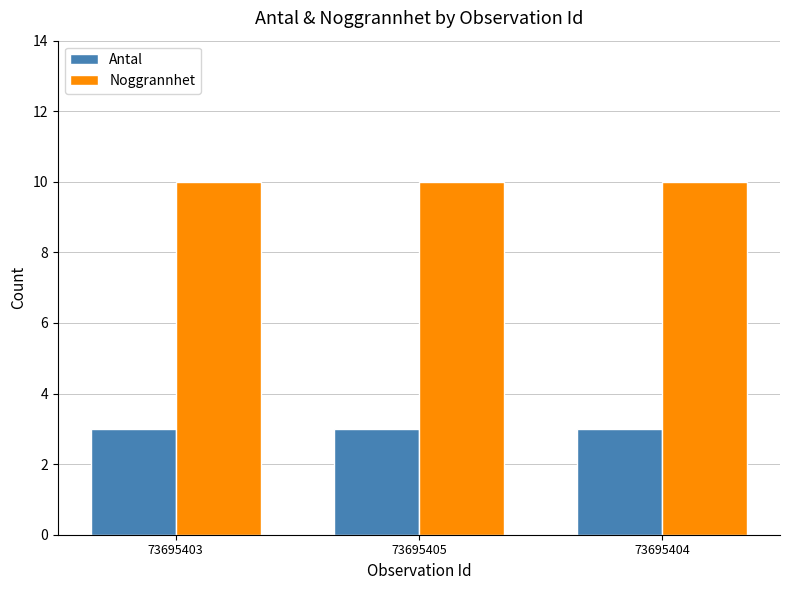

What is the value of the Noggrannhet bar at the 1st from the left?

10